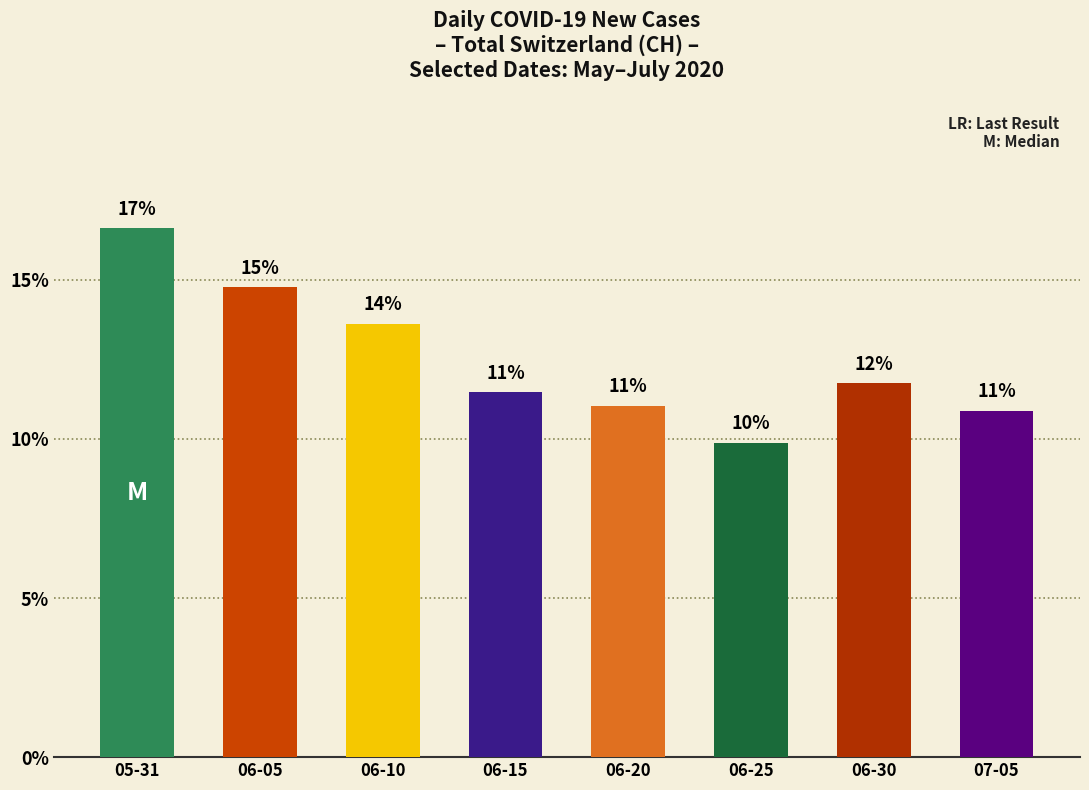

How many bars are there in total?

8